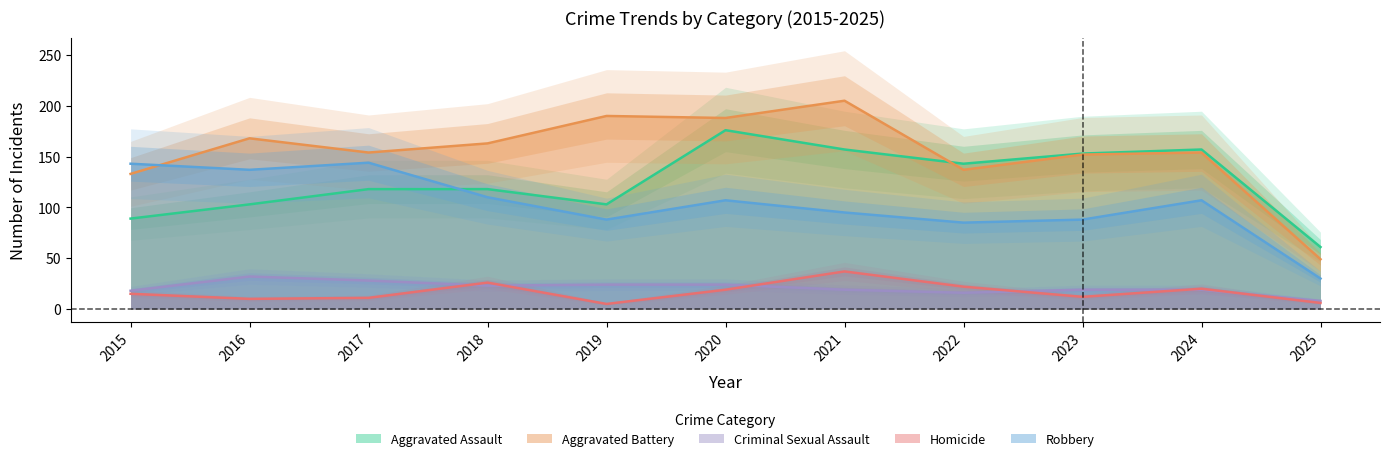

The value of Criminal Sexual Assault at 2016 is 32. True or false?

True